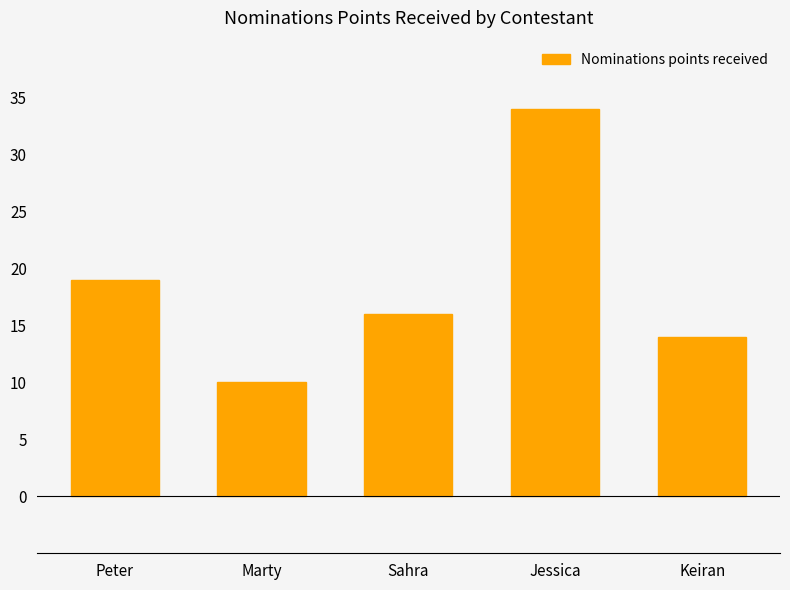

At which label is the value closest to 22?

Peter